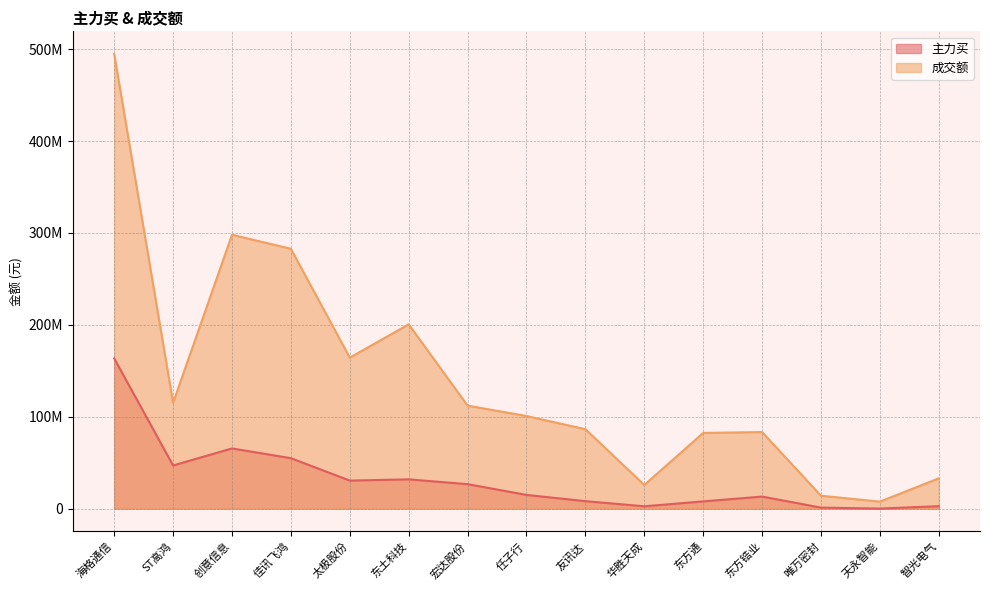

What position from the right is 宏达股份?

9